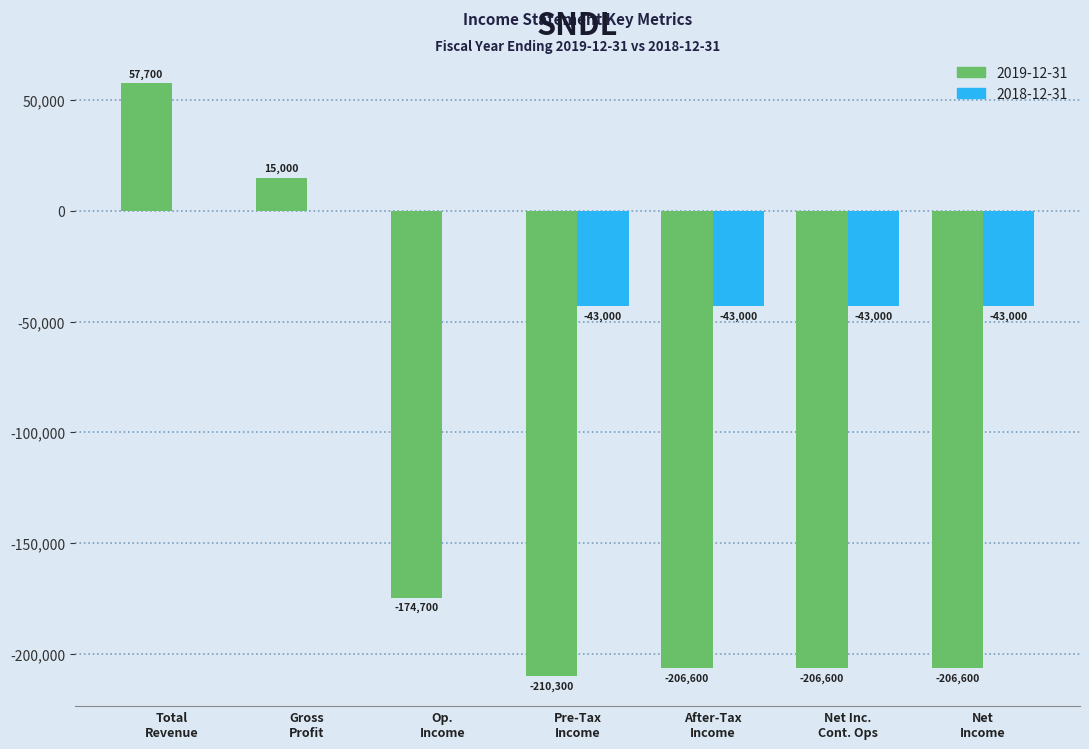

What is the sum of all 2019-12-31 values?

-932100